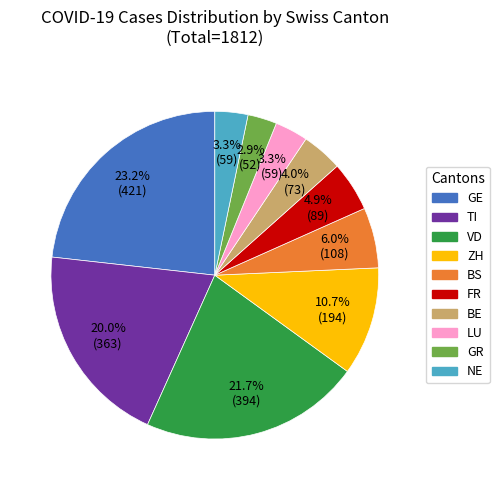

Is there any slice that represents more than half of the pie?

No